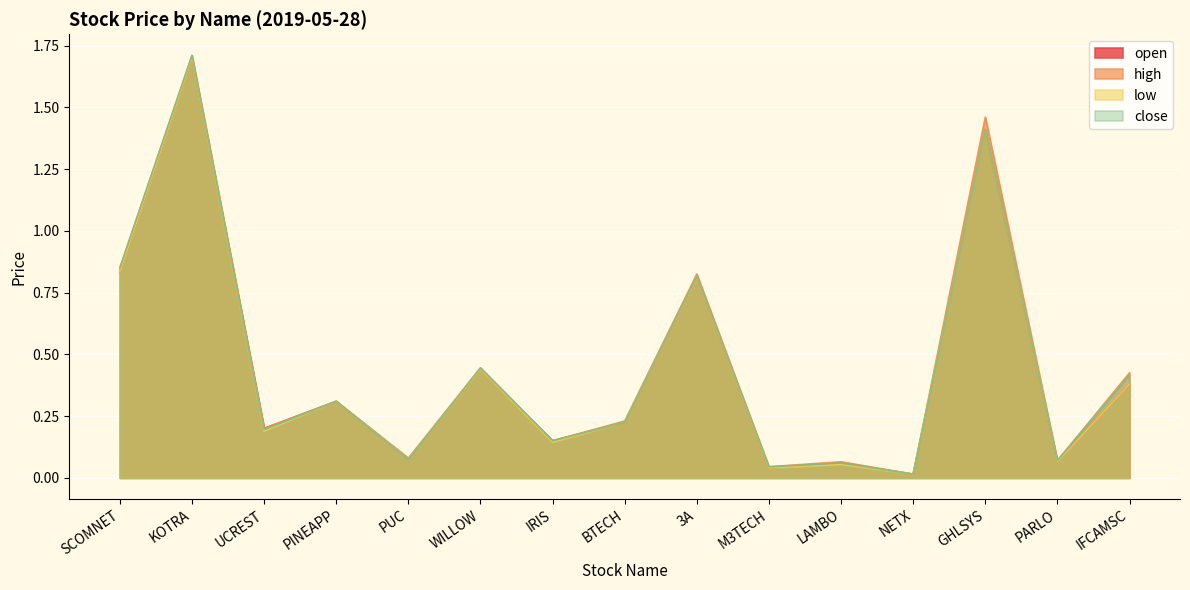

What are all the series names shown in the legend?

open, high, low, close